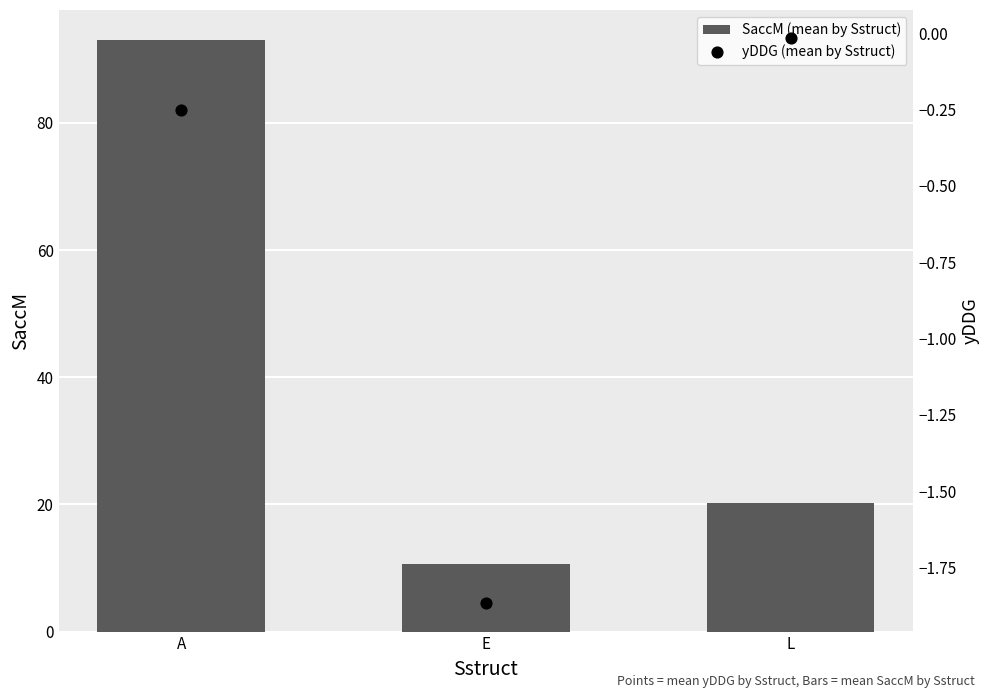

What are all the series names shown in the legend?

SaccM (mean by Sstruct), yDDG (mean by Sstruct)